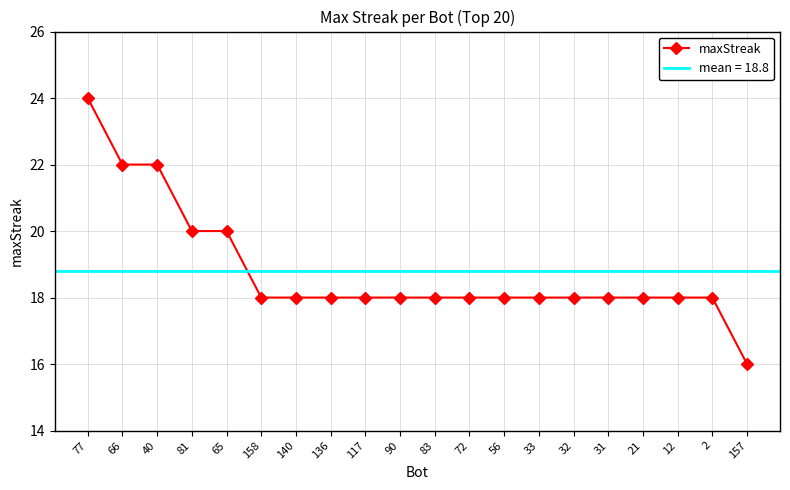

What is the smallest value displayed?

16